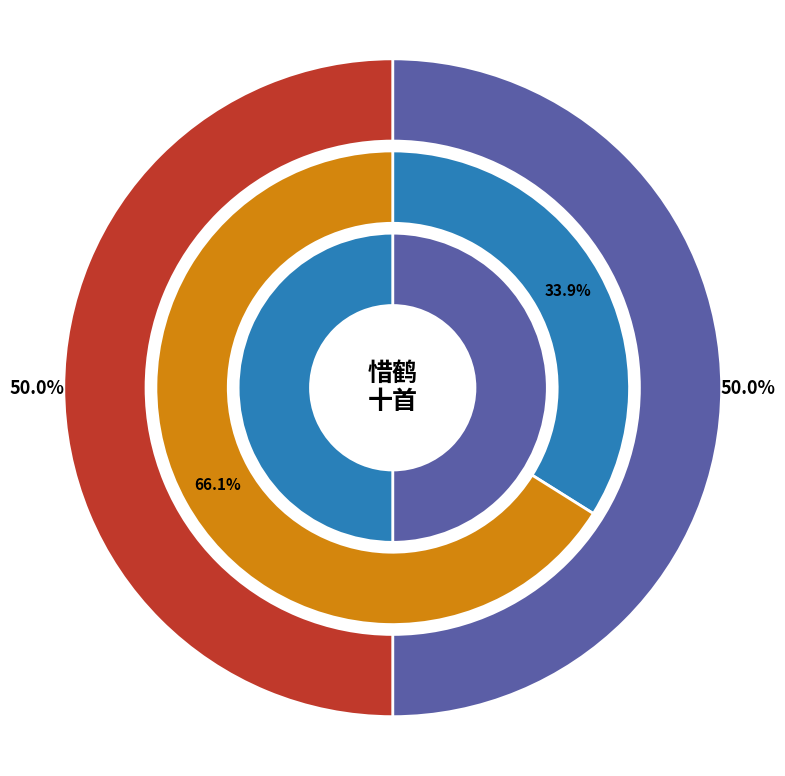

Combined, do 惜鹤十首 其四 忆鹤 and 惜鹤十首 其三 挽鹤 account for over 50%?

No